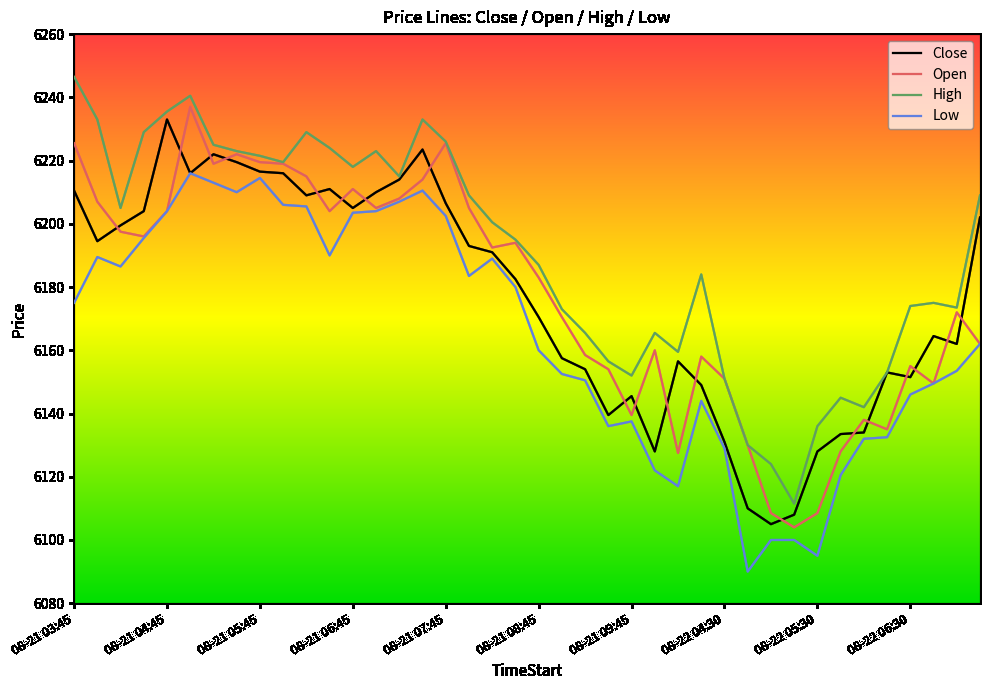

At how many categories does at least one series exceed 6118?

39